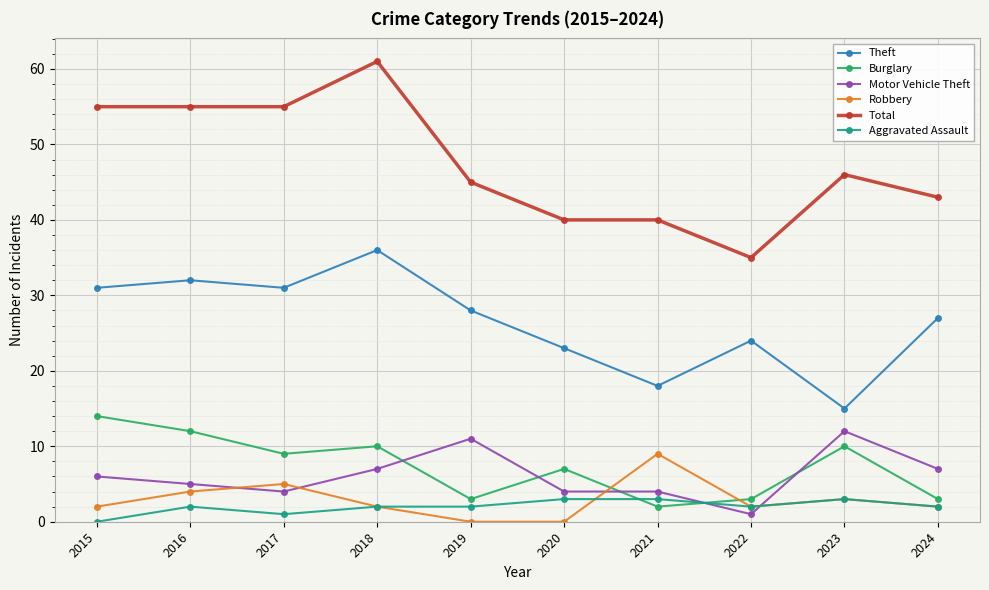

What is the sum of all Total values?

475